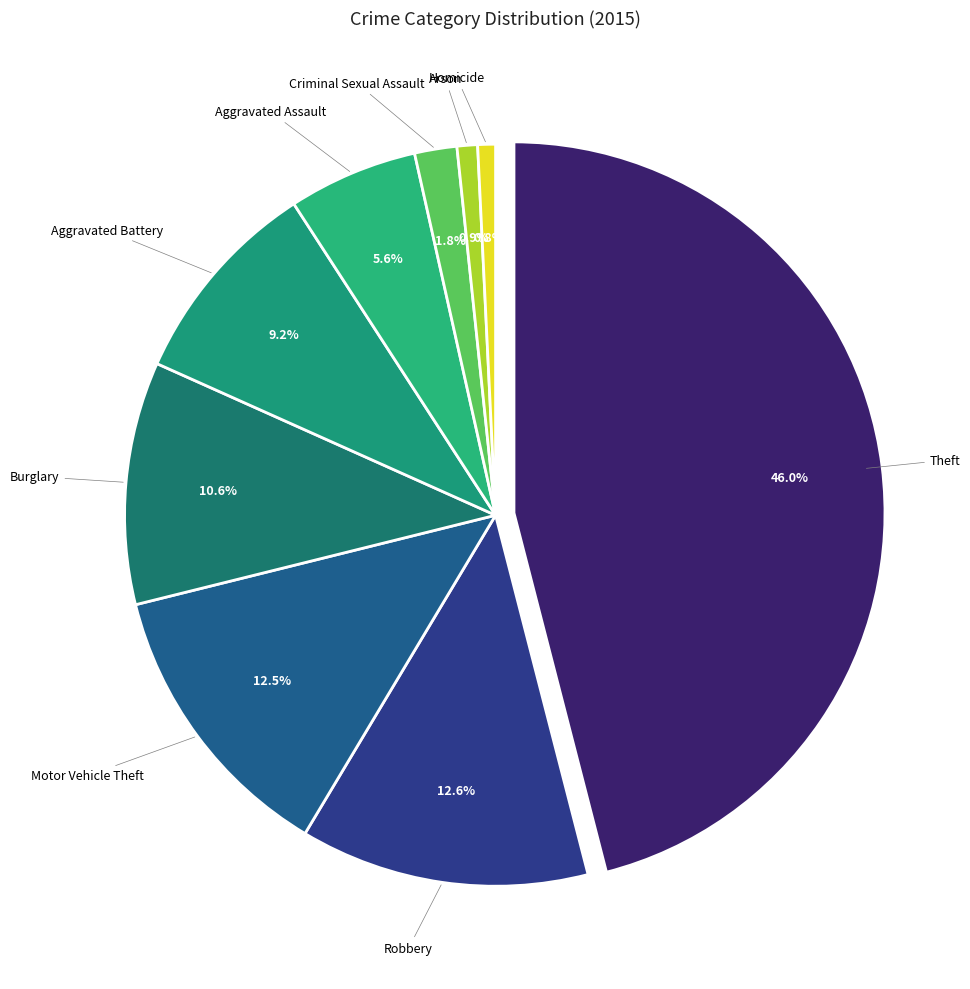

What percentage is the Robbery slice, to the nearest percent?

13%